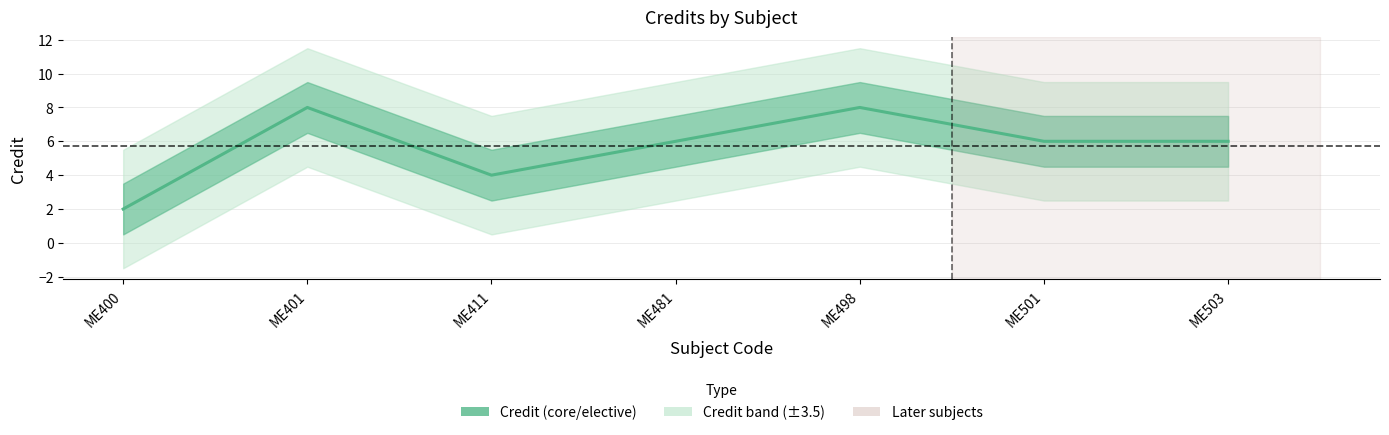

What is the average value?

6